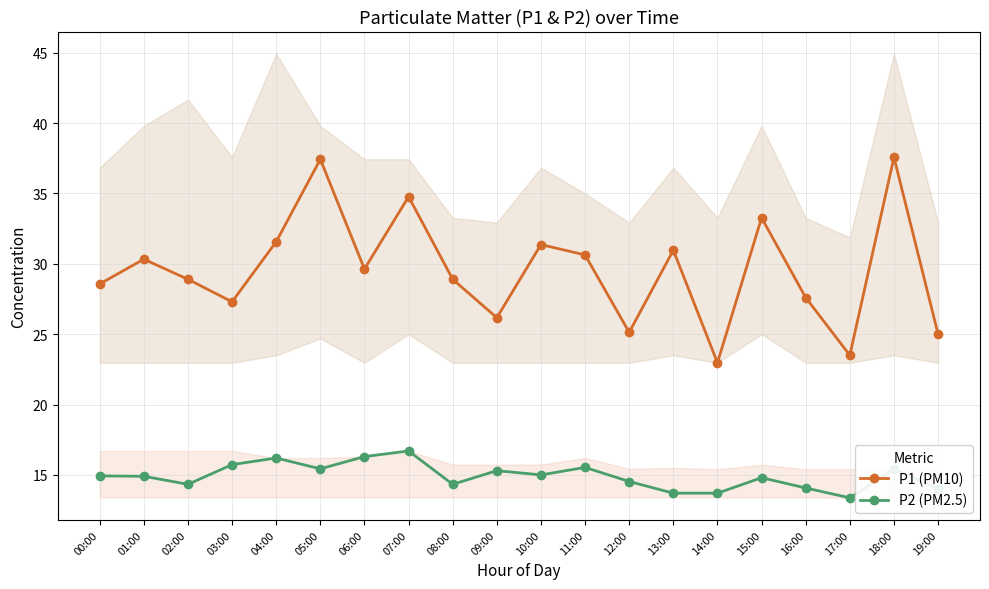

What position from the right is 13:00?

7